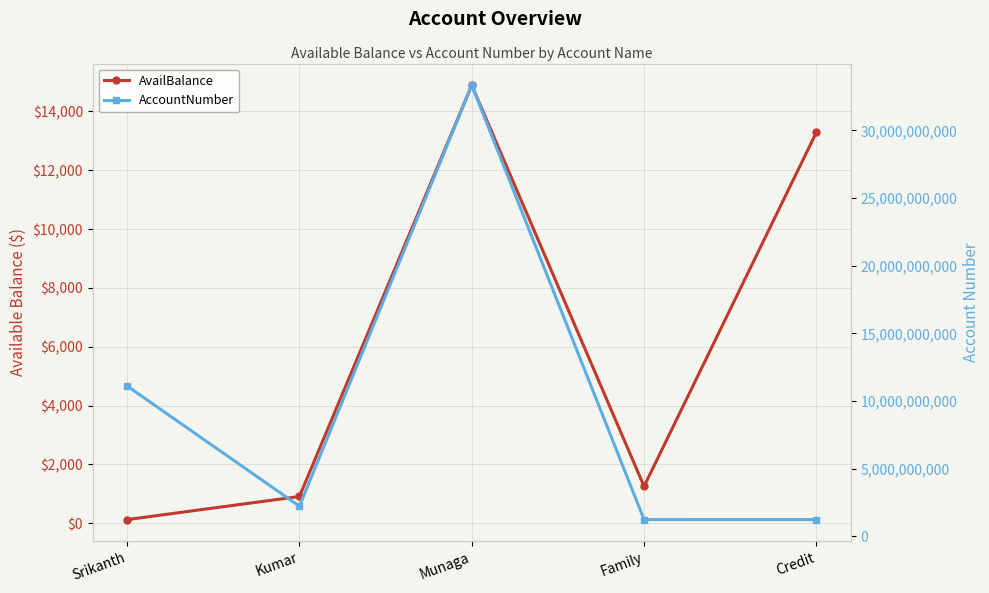

Where does the AvailBalance series first go above 1254?

Munaga